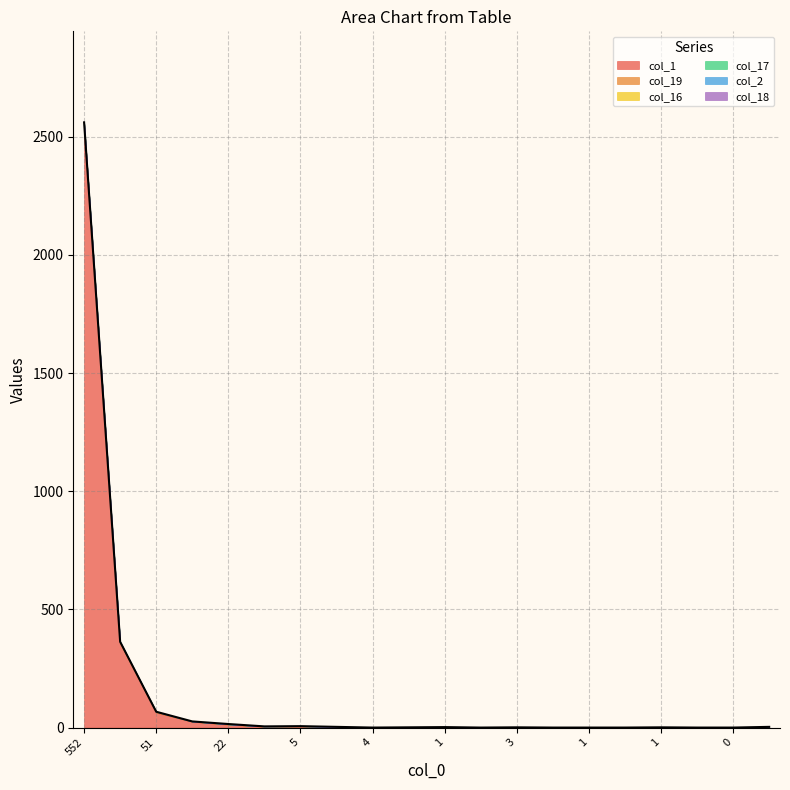

At which category is the sum across all series the highest?

552